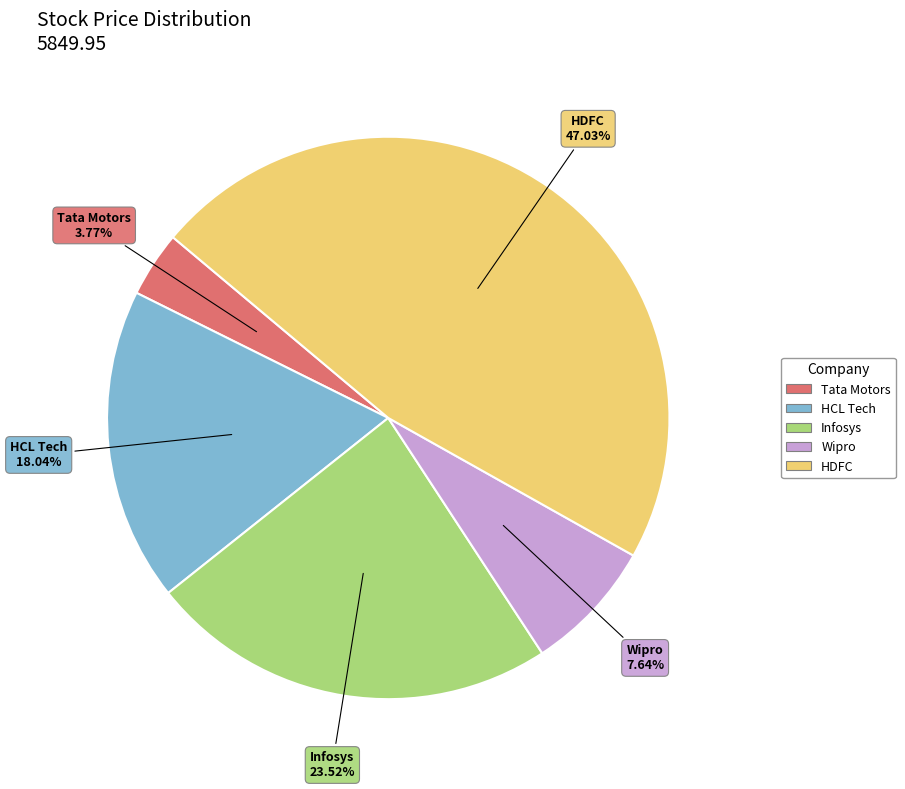

Does any single category account for the majority?

No